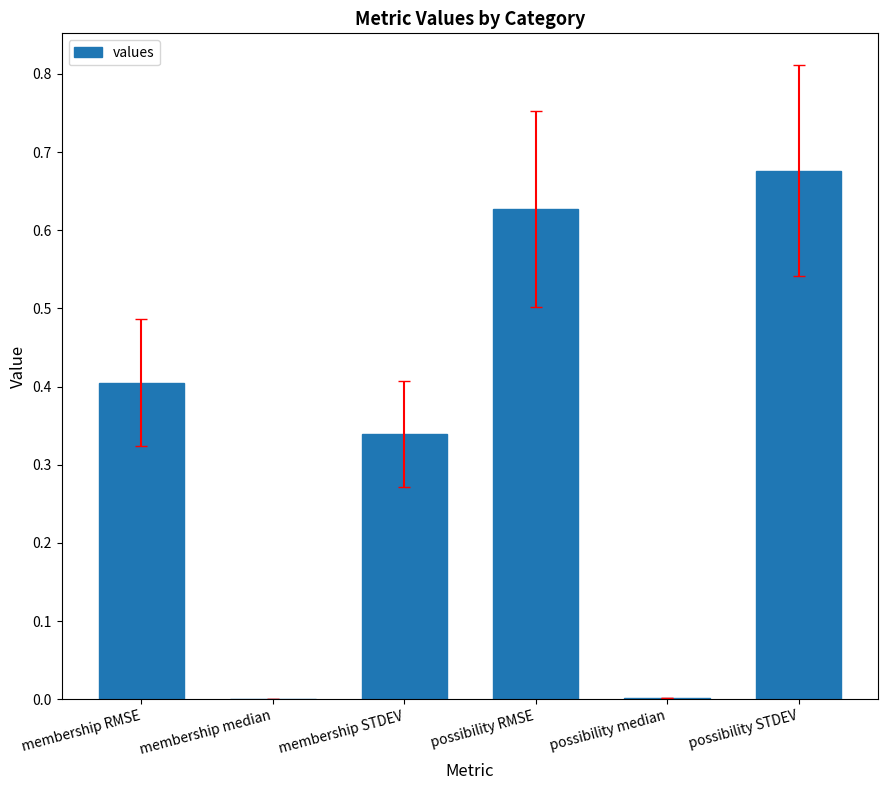

The chart shows a value of 0.0 at membership median. True or false?

True